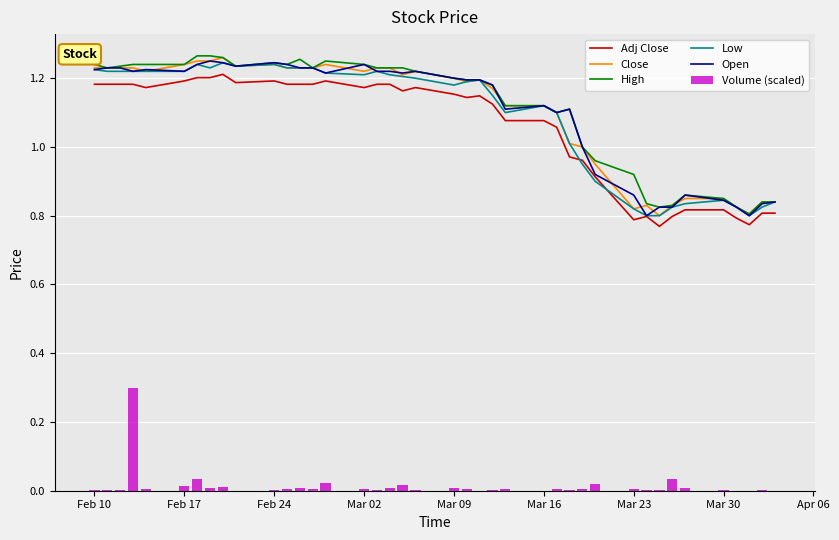

Does the chart contain any negative values?

No